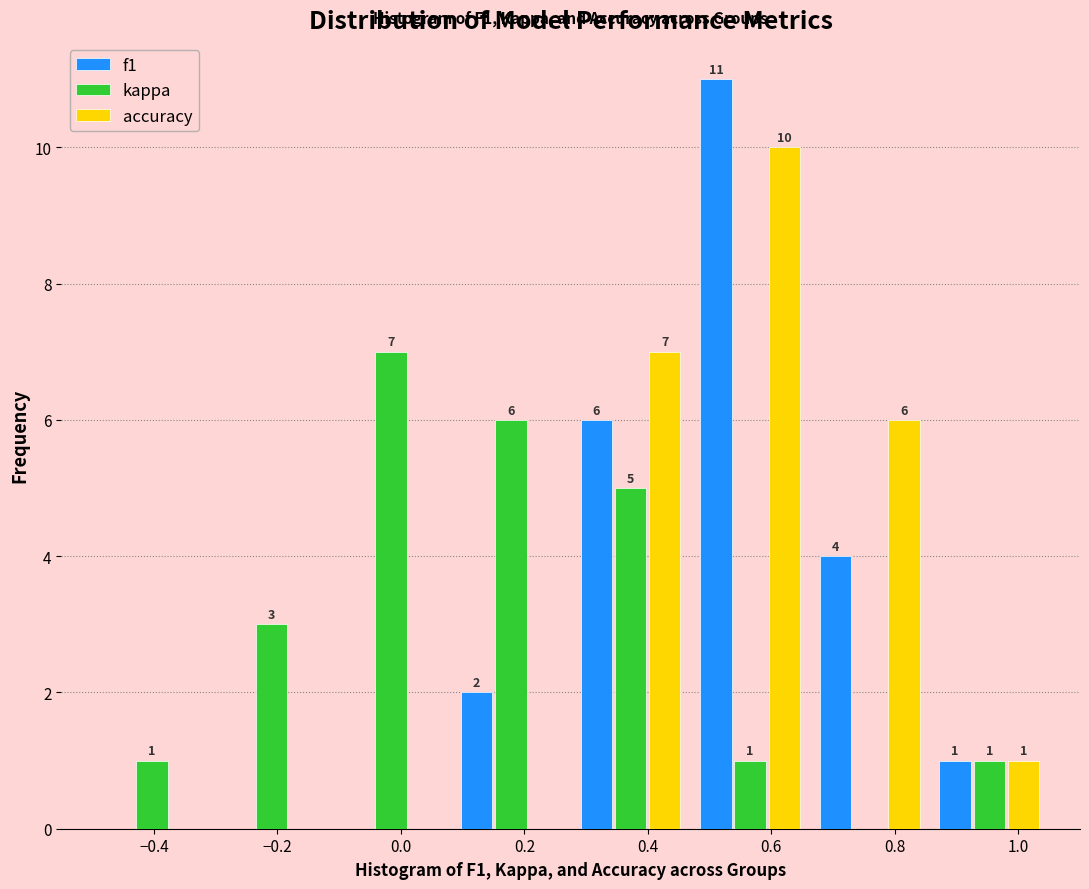

In the kappa series, which range on the x-axis has the tallest bar?

-0.12 to 0.08